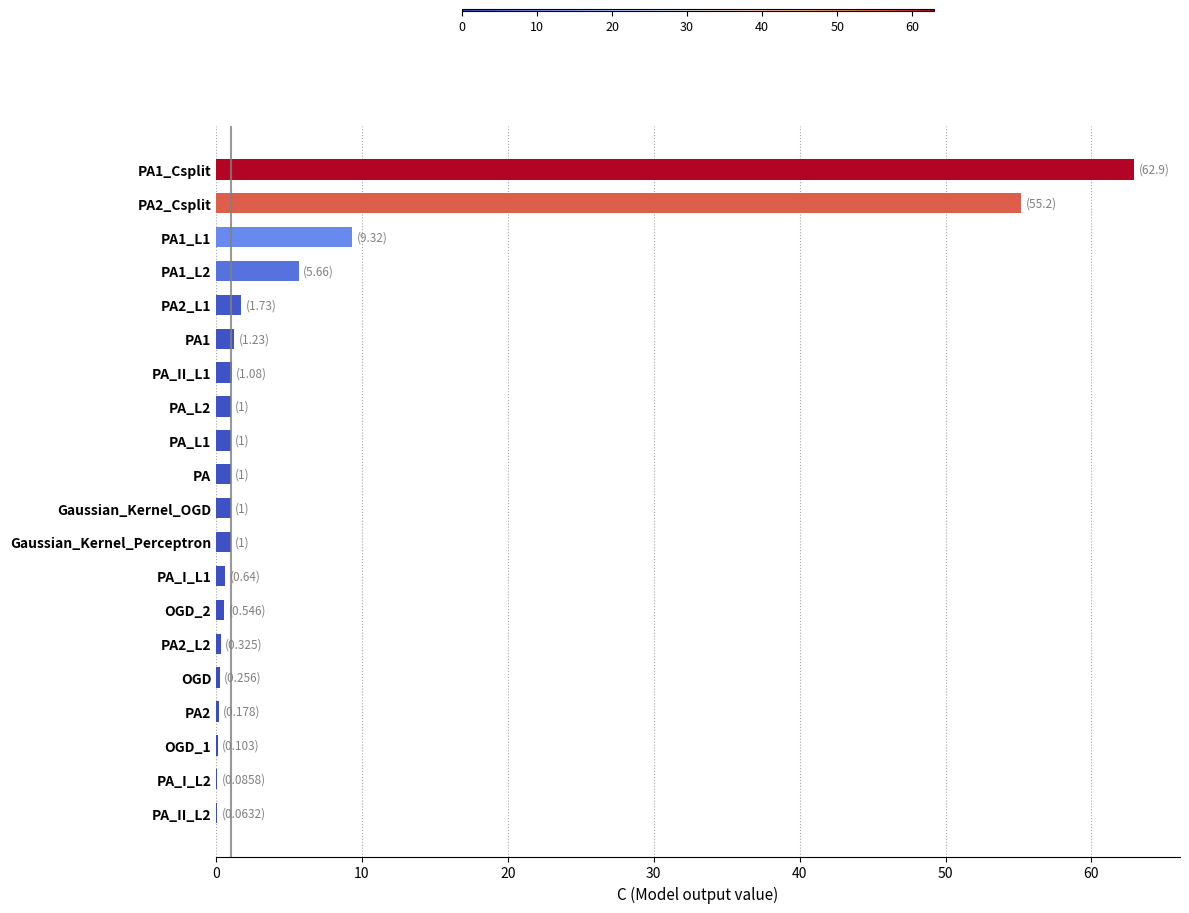

What is the sum of all values?

144.4